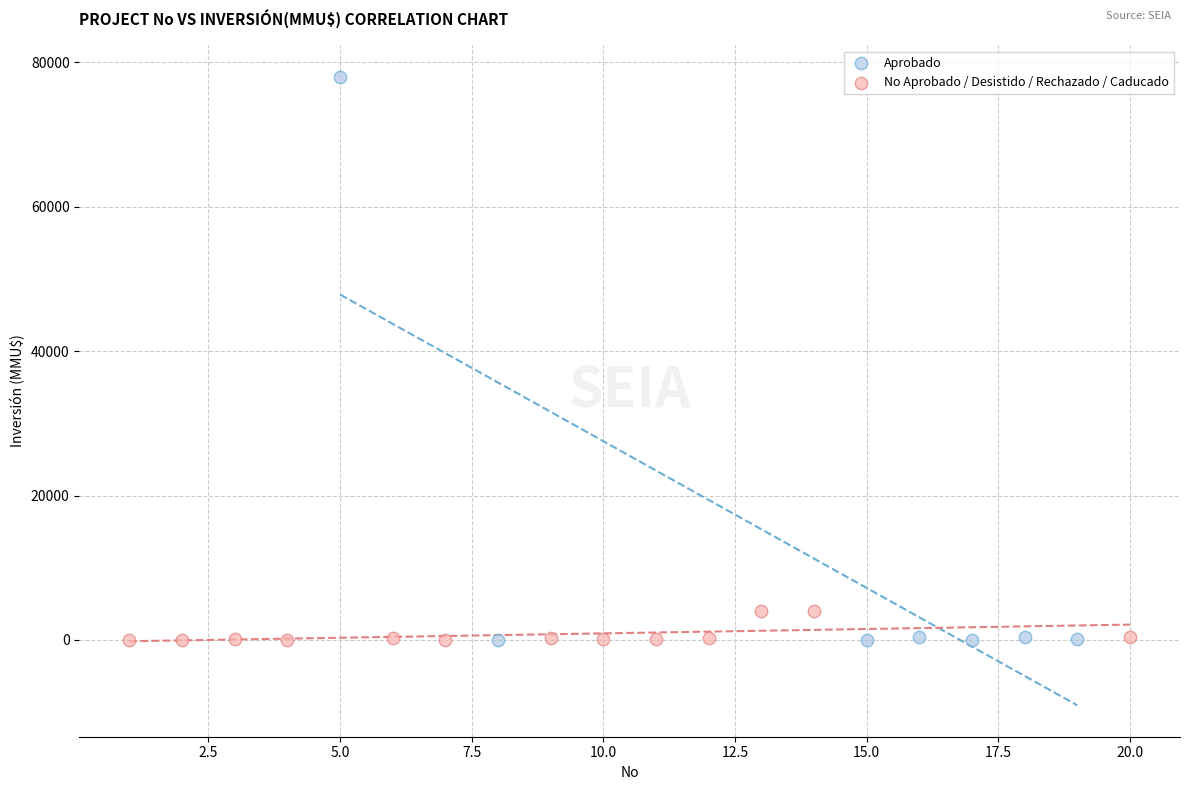

Which series has the largest Y range (max minus min)?

Aprobado